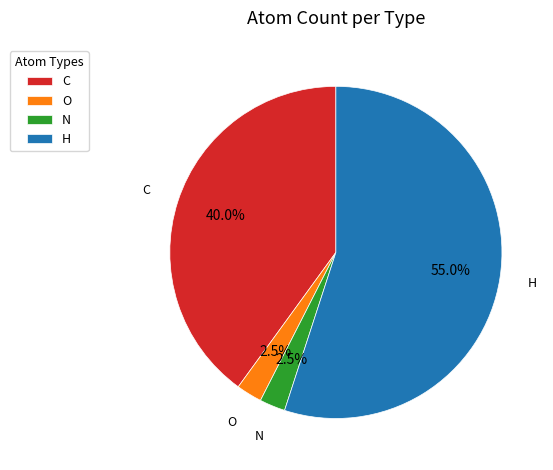

To the nearest percent, what is the average slice percentage?

25%